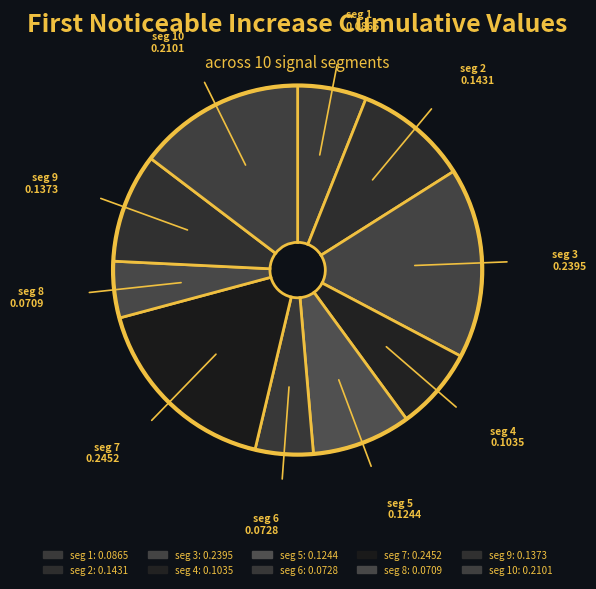

Which category has the biggest portion of the pie?

signal segment 7